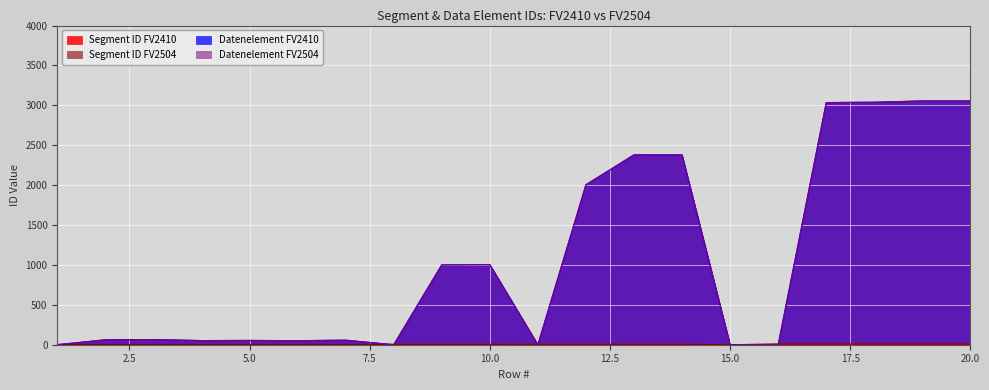

Is the value of Segment ID FV2410 at 16 greater than the value of Segment ID FV2504 at 13?

Yes